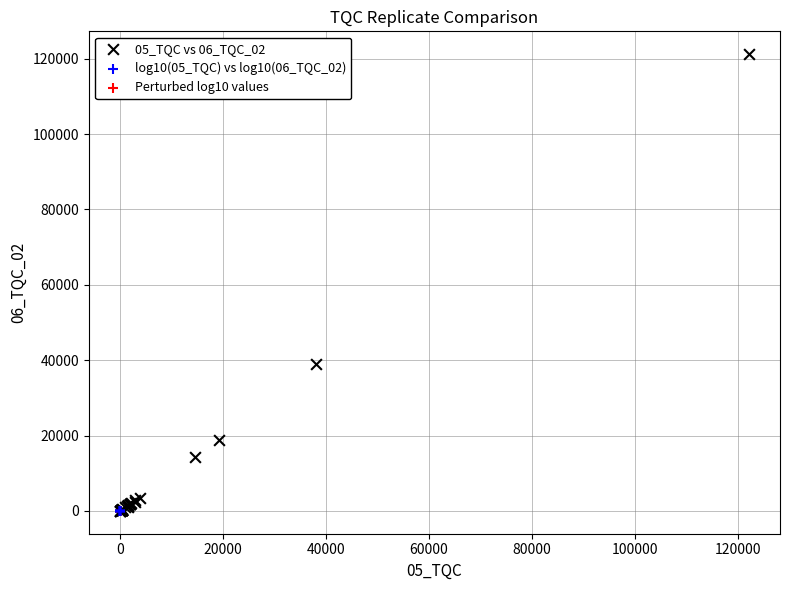

Which series has the largest Y range (max minus min)?

05_TQC vs 06_TQC_02